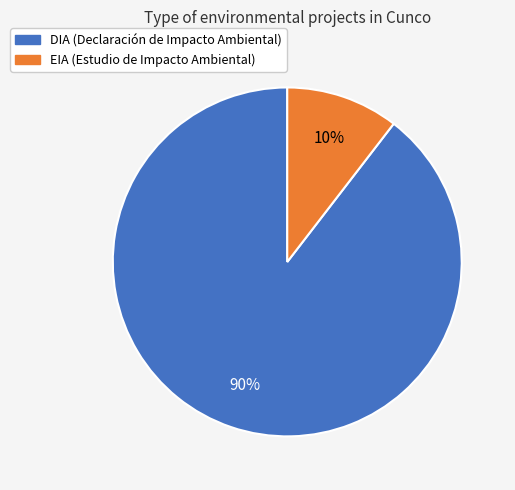

How many slices are in this pie chart?

2